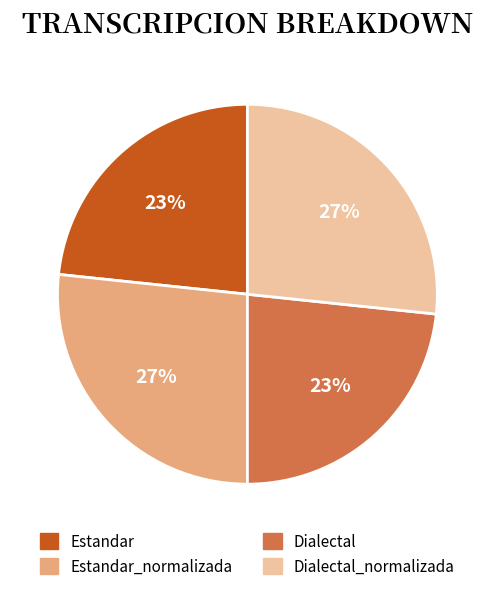

To the nearest percent, what is the average slice percentage?

25%